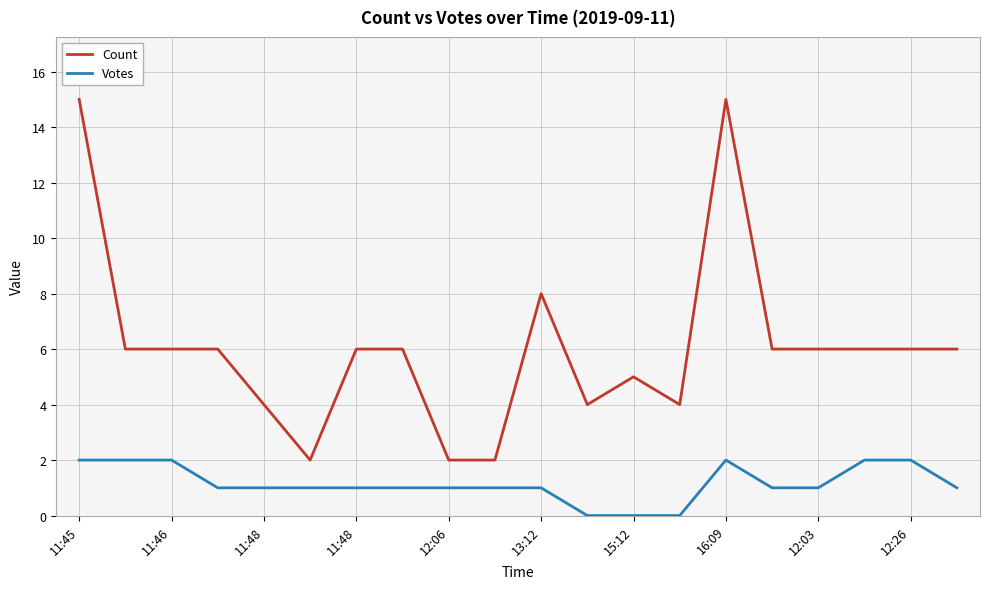

What are all the series names shown in the legend?

Count, Votes